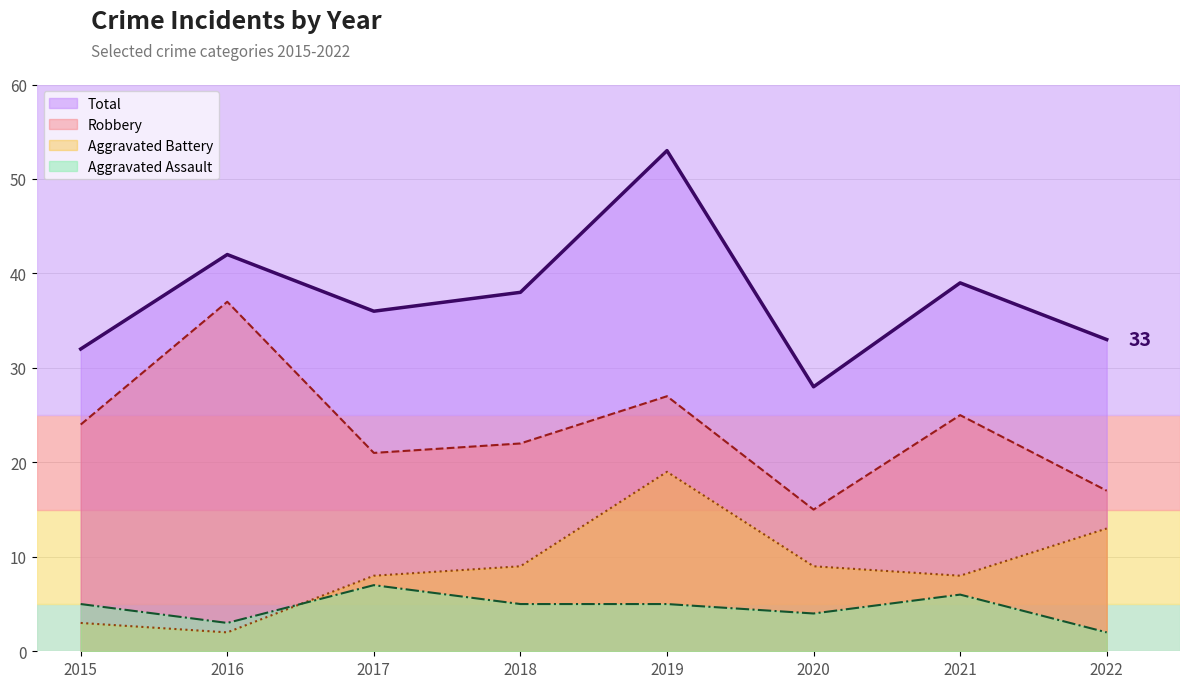

What is the difference between the highest and lowest values at 2022?

31